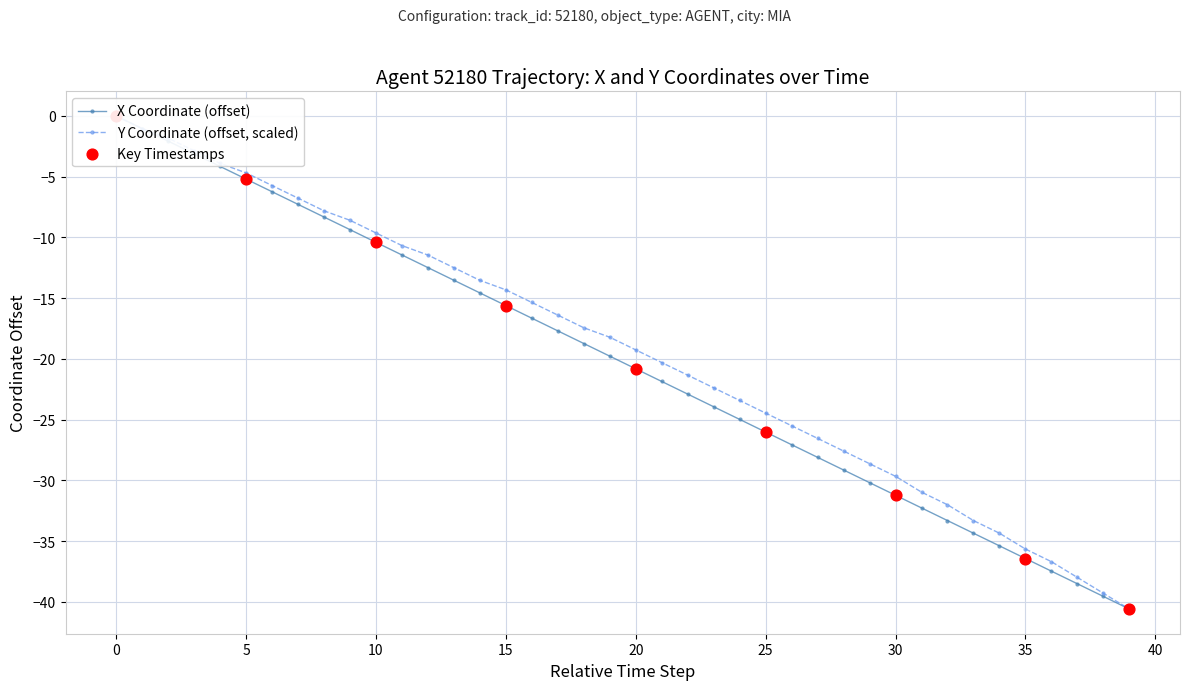

What is the total value across all series at 18?

-36.2